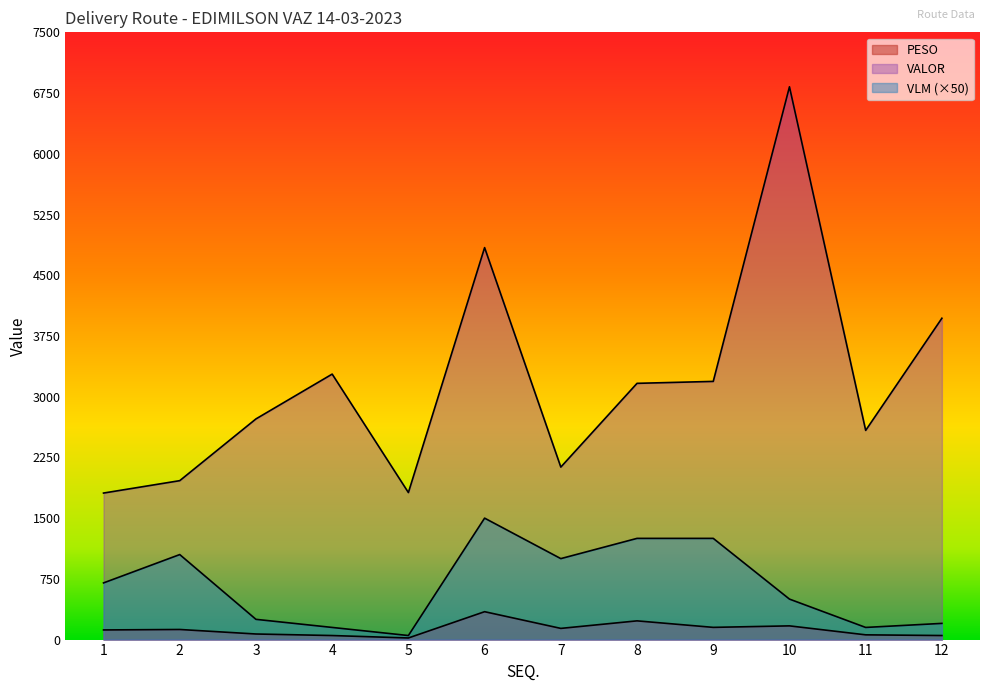

Where does the VLM series first go above 700?

2